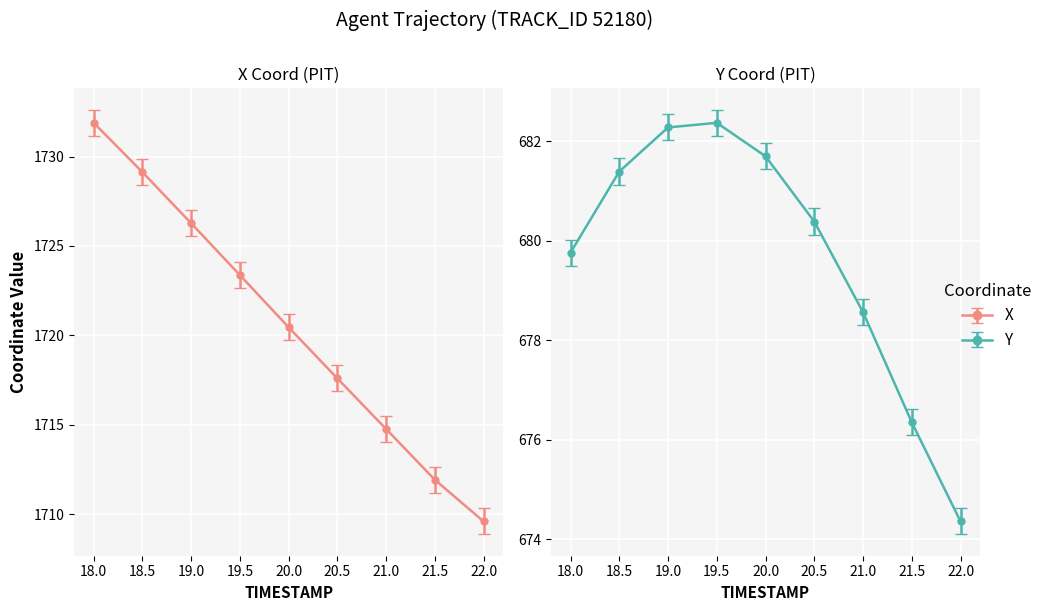

Rank the series by their maximum value, from highest to lowest.

X, Y